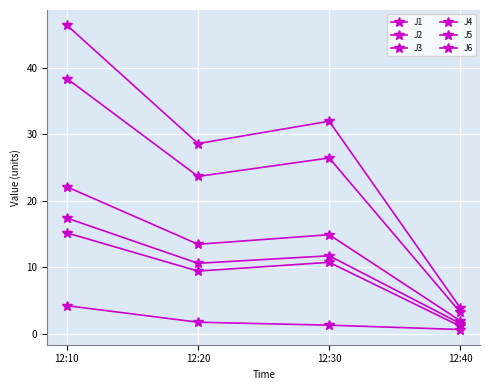

Is it true that J5 equals 36.3 at 12:30?

False